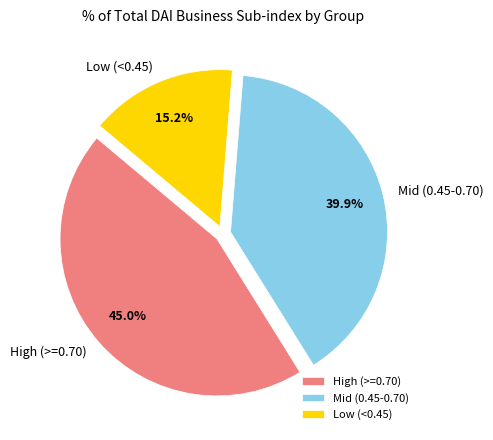

Between High (>=0.70) and Low (<0.45), which is larger?

High (>=0.70)